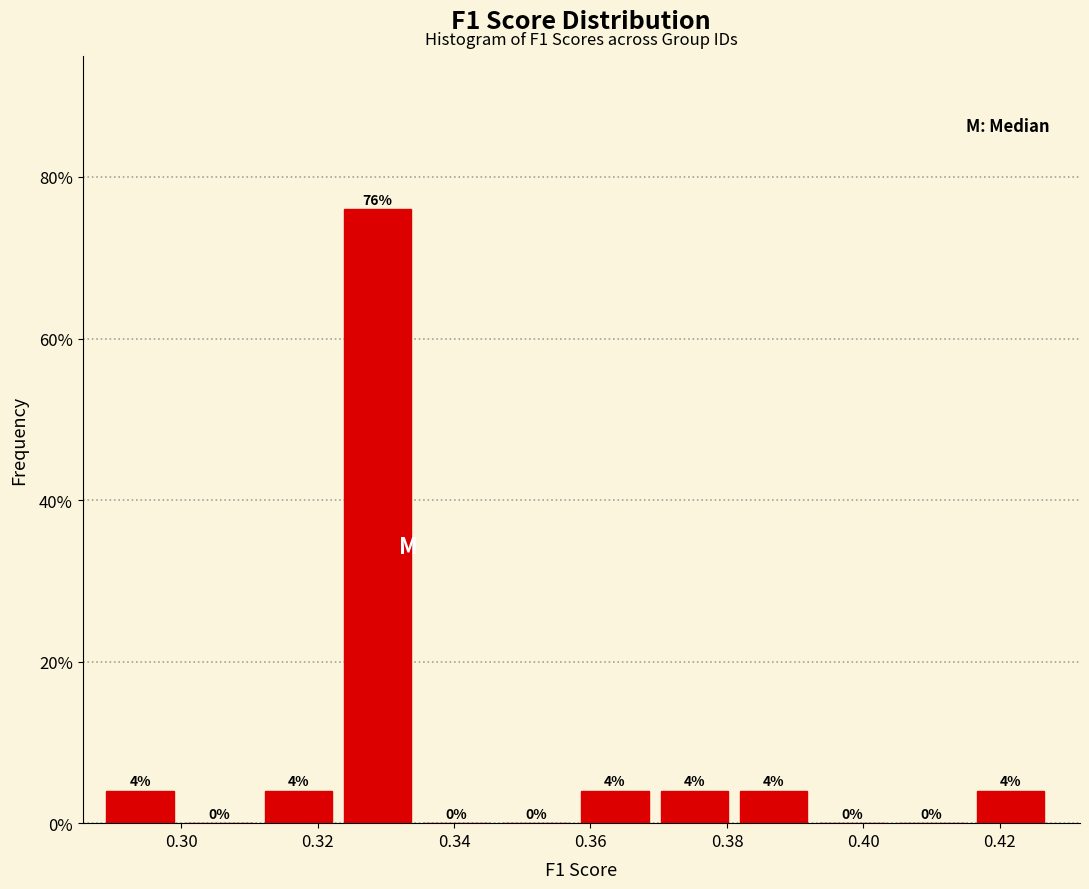

How tall is the bar that spans 0.416 to 0.428 on the x-axis? The bar edges are not printed on the chart, so give them approximately, as read against the axis.

4